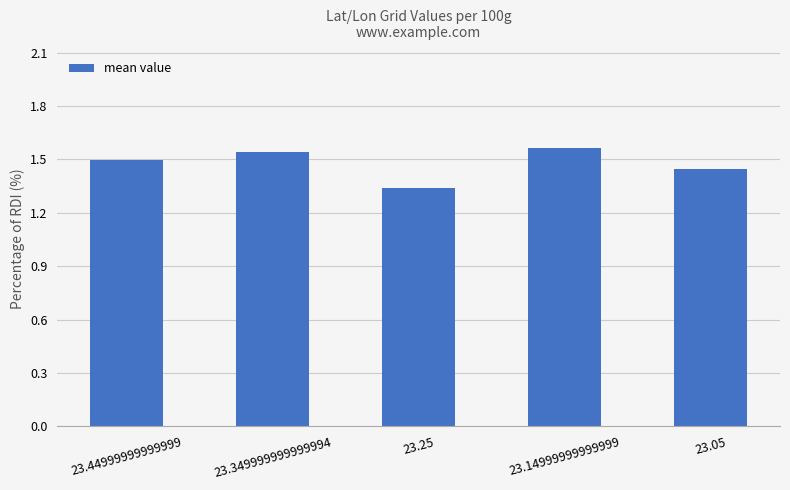

What position from the right is 23.25?

3